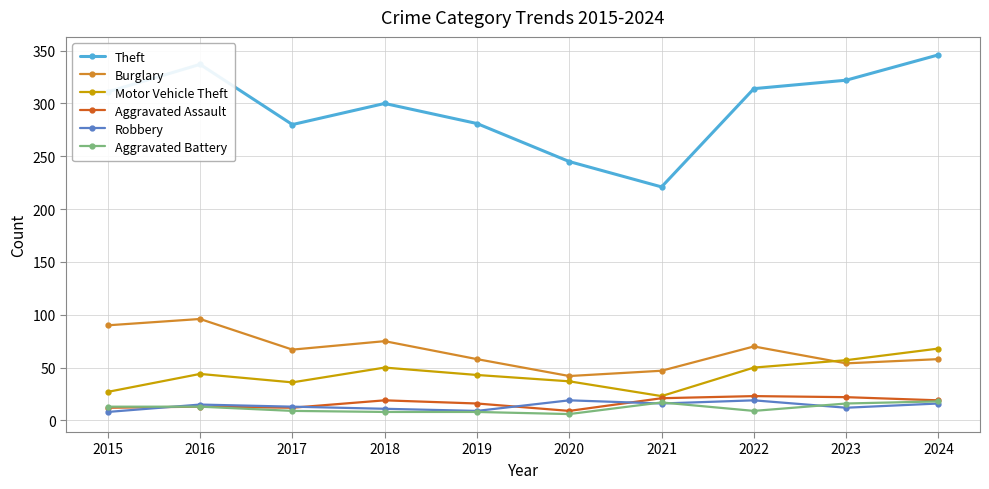

What is the spread (max minus min) of values at 2022?

305